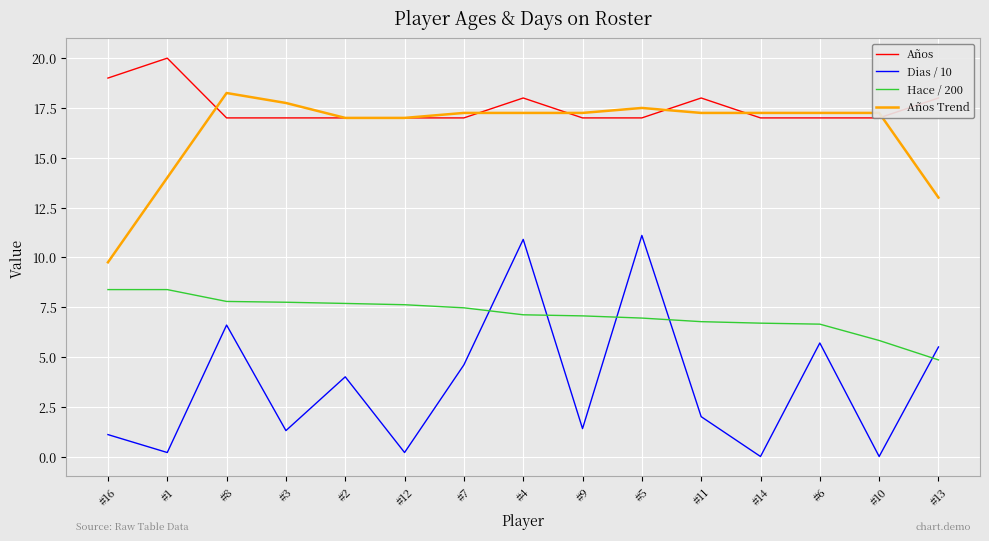

At which label is Años closest to 18?

#4